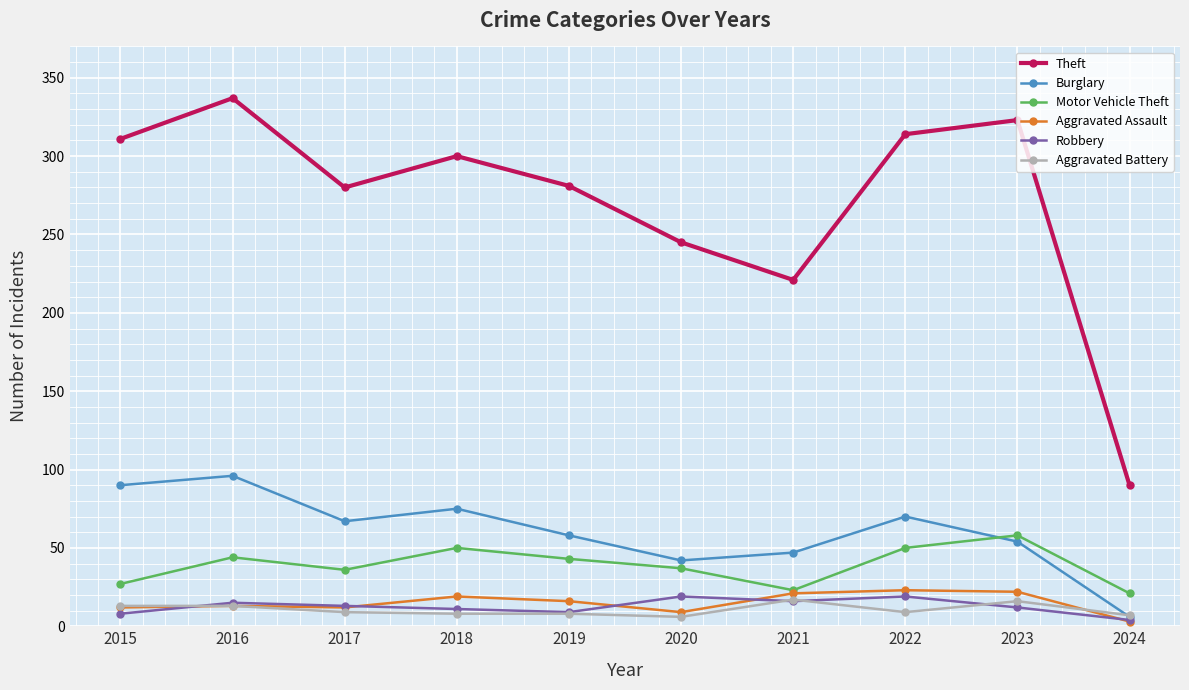

How many values in the Motor Vehicle Theft series are below 43?

5